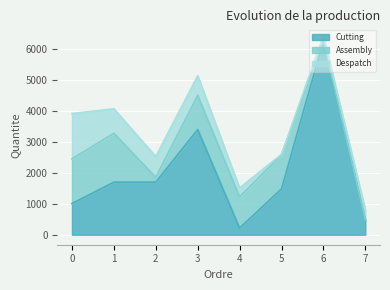

What is the lowest value of the Cutting series?

216